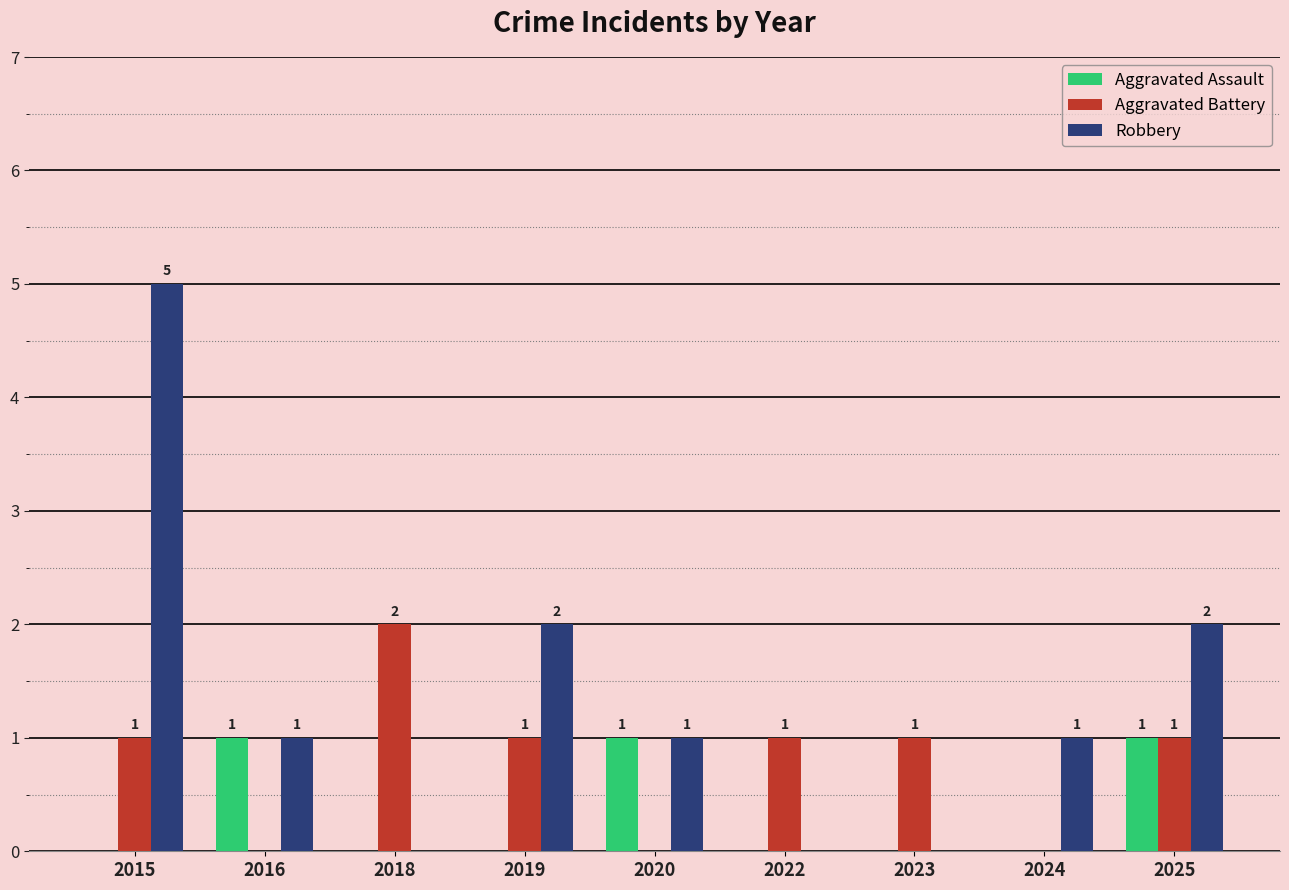

Reading left to right, list all the values displayed in this chart.

Aggravated Assault: 2015=0	2016=1	2018=0	2019=0	2020=1	2022=0	2023=0	2024=0	2025=1
Aggravated Battery: 2015=1	2016=0	2018=2	2019=1	2020=0	2022=1	2023=1	2024=0	2025=1
Robbery: 2015=5	2016=1	2018=0	2019=2	2020=1	2022=0	2023=0	2024=1	2025=2